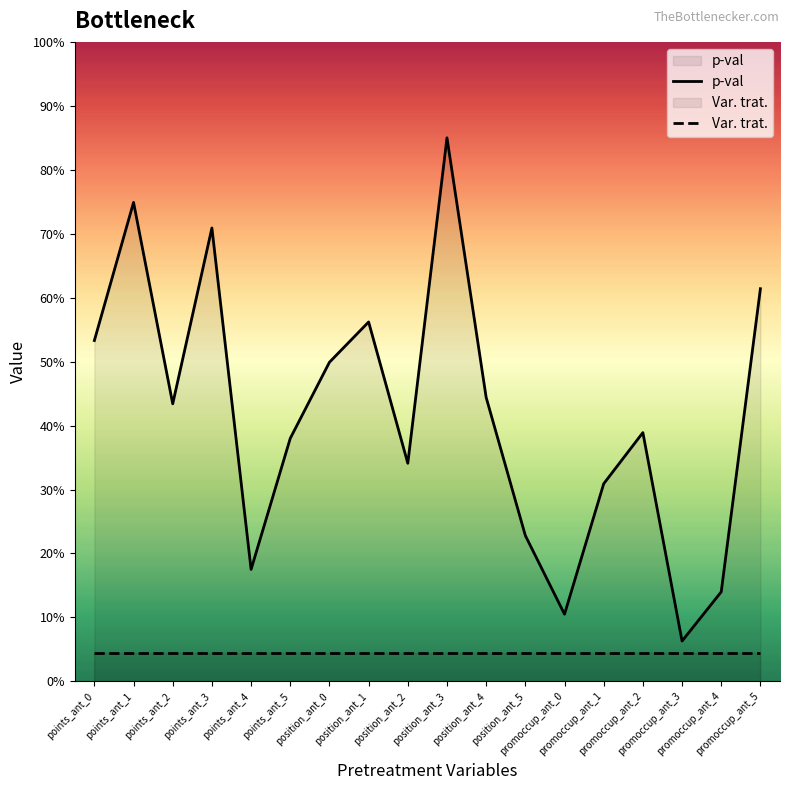

What is the label of the 13th point from the right?

points_ant_5